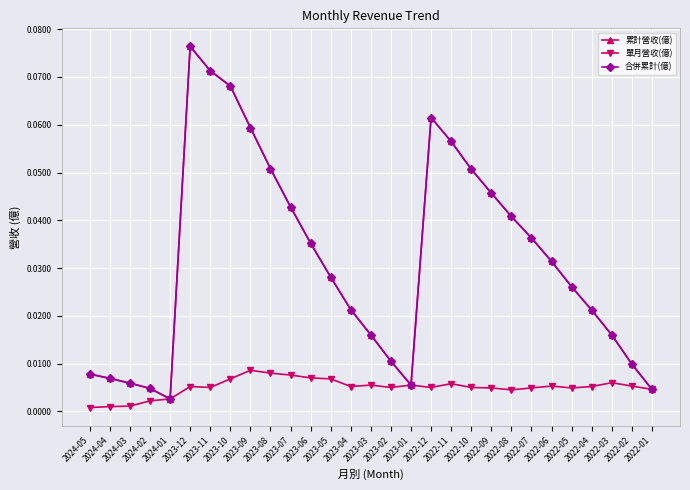

Between 2023-04 and 2023-02, which series saw the biggest shift?

累計營收(億)